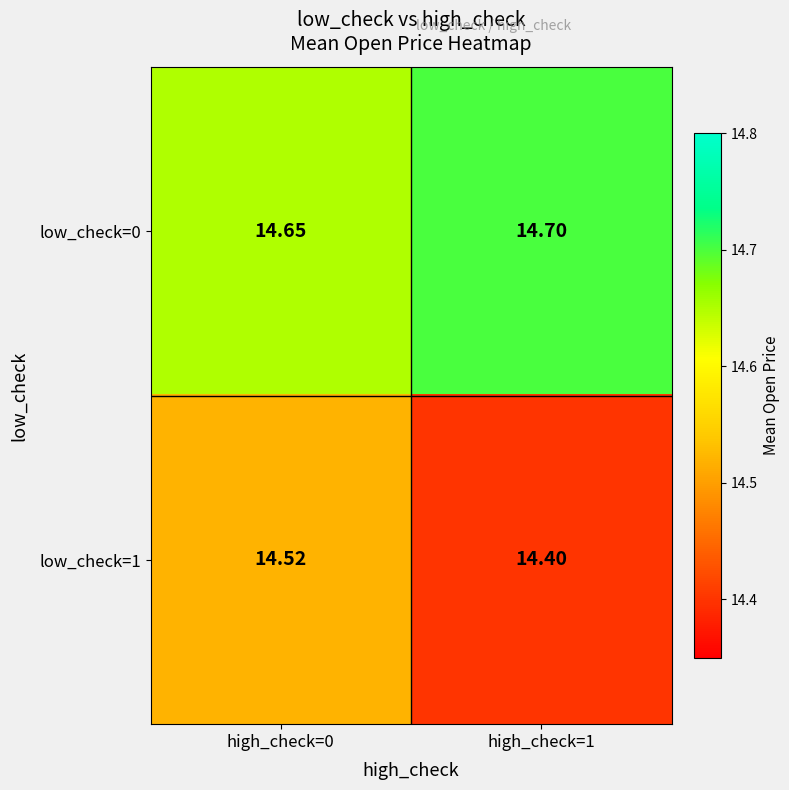

Is the value of low_check=1 at high_check=1 greater than the value of low_check=0 at high_check=0?

No